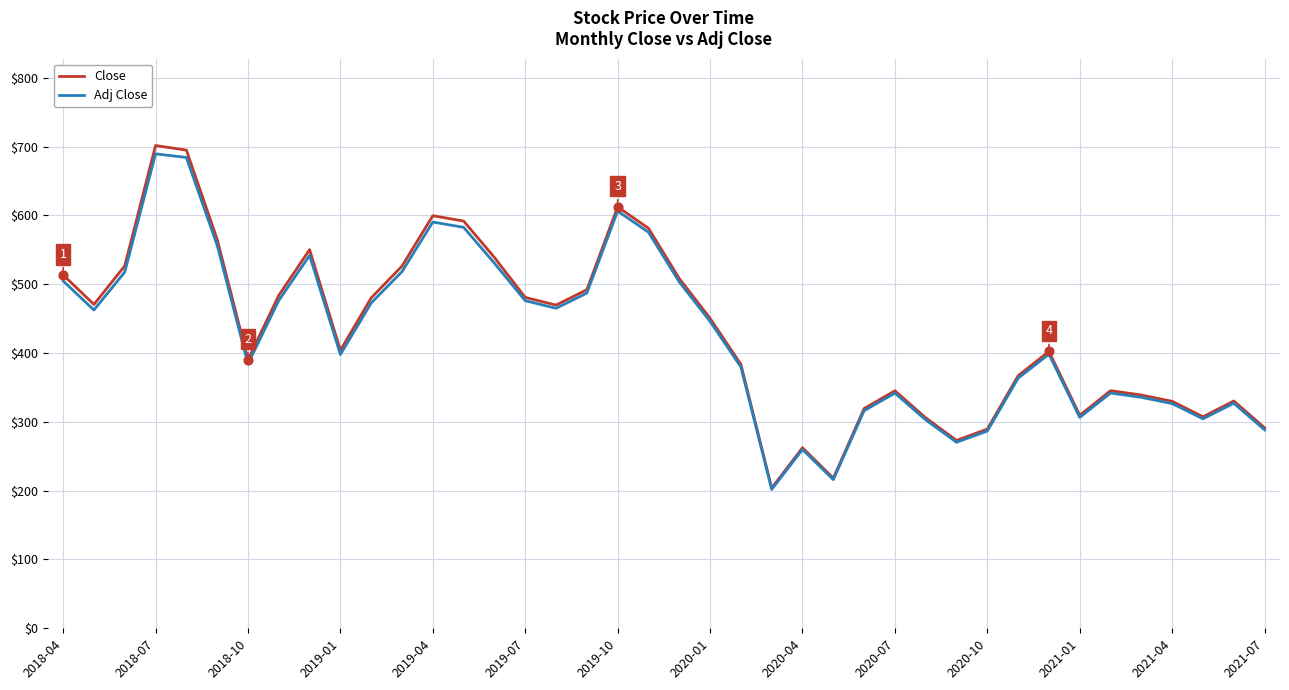

Which series has the largest range (max minus min)?

Close